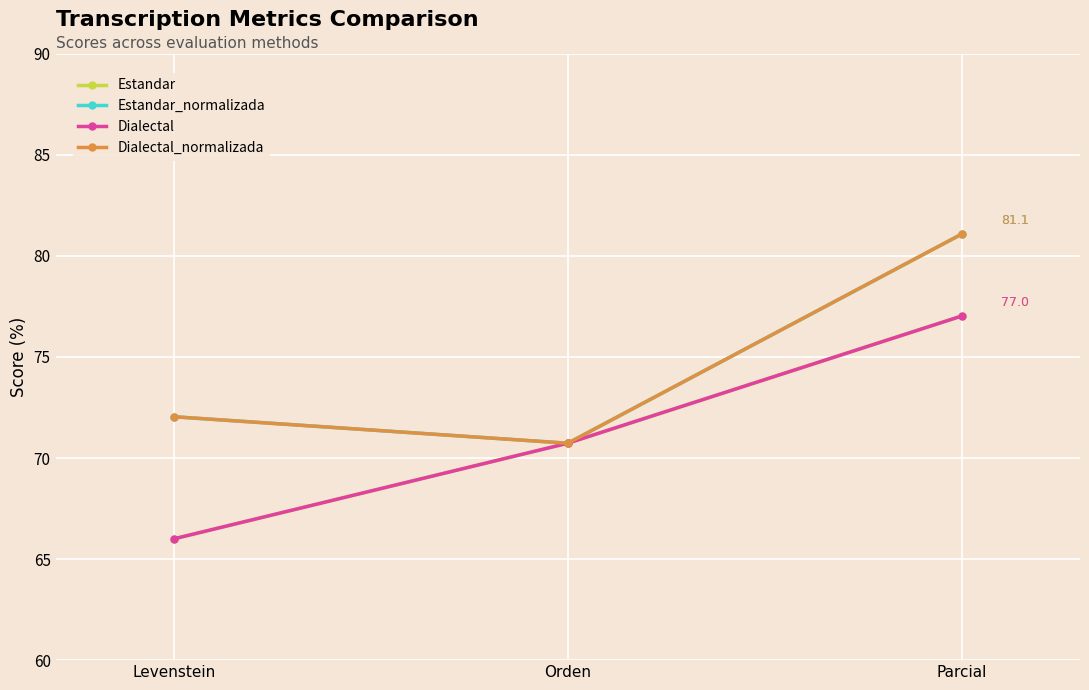

What is the sum of all Estandar values?

213.8